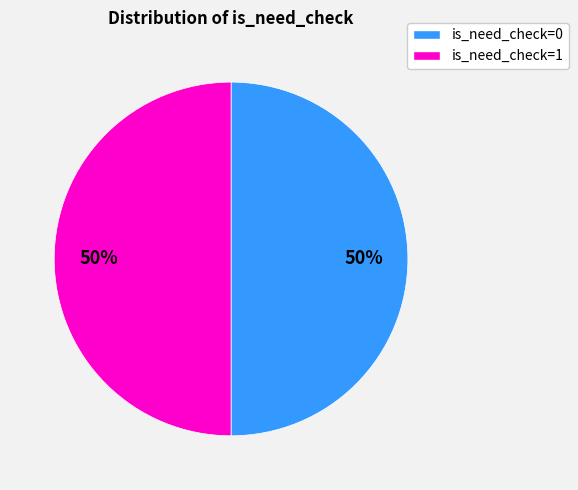

What is the ratio of the value at is_need_check=0 to the value at is_need_check=1?

1.0